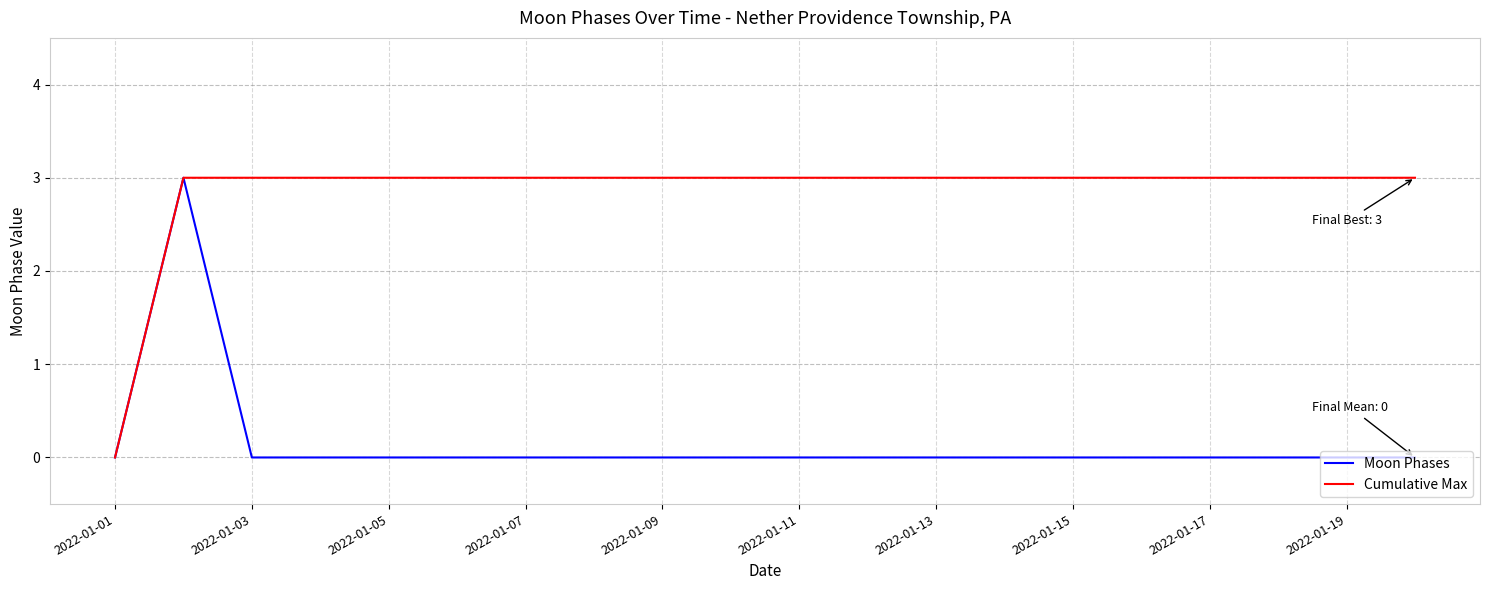

List the series in order of their overall mean, highest first.

Cumulative Max, Moon Phases